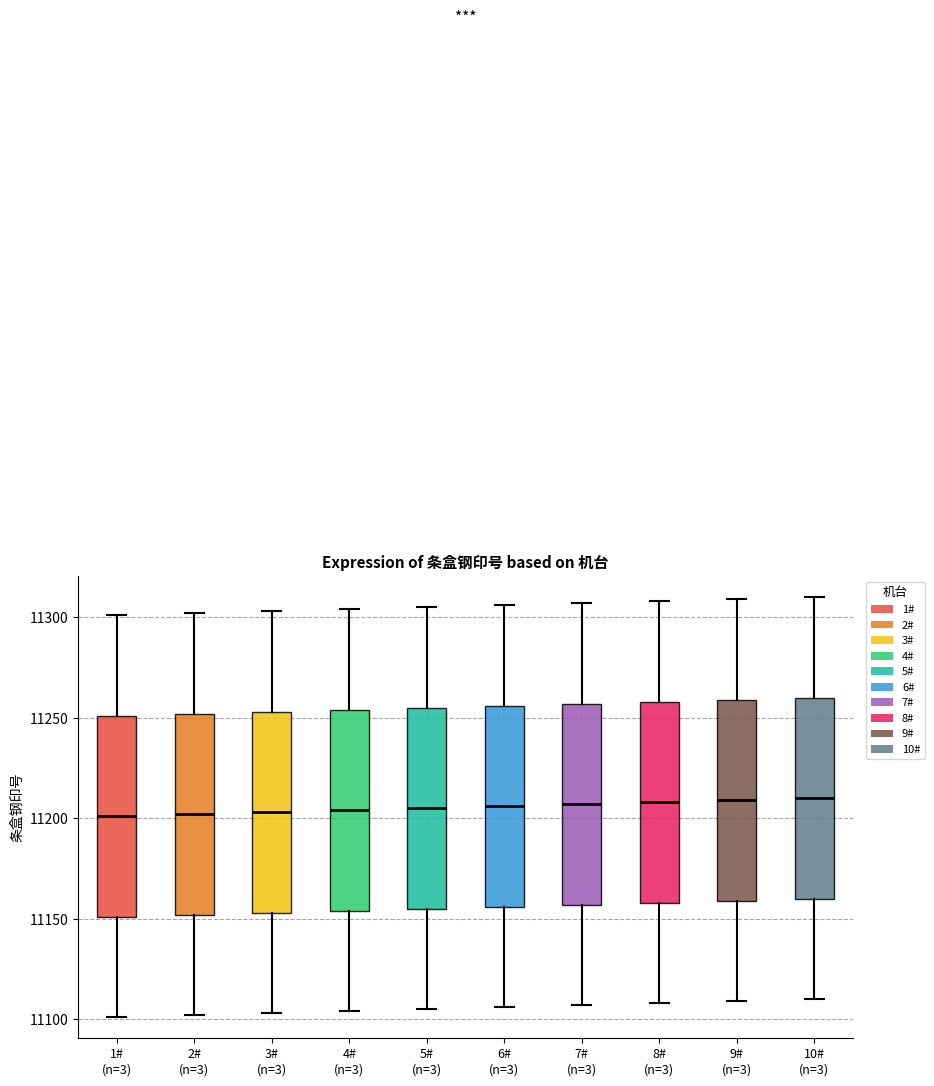

Where is the lower edge of the box for 1# (n=3) on the y-axis? The values are not printed on the chart, so give them approximately, as read against the axis.

11150